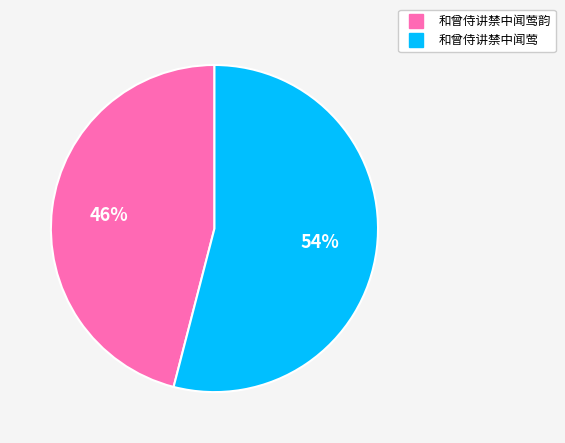

Is there a majority slice in this chart?

Yes